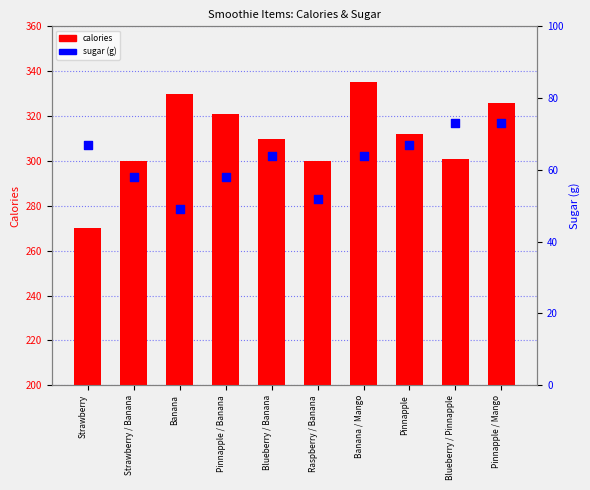

At how many categories does at least one series exceed 265?

10